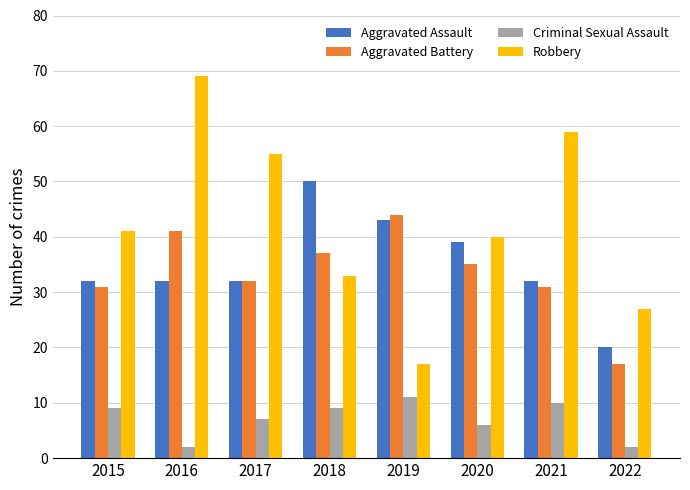

What is the difference between the highest and lowest values at 2018?

41